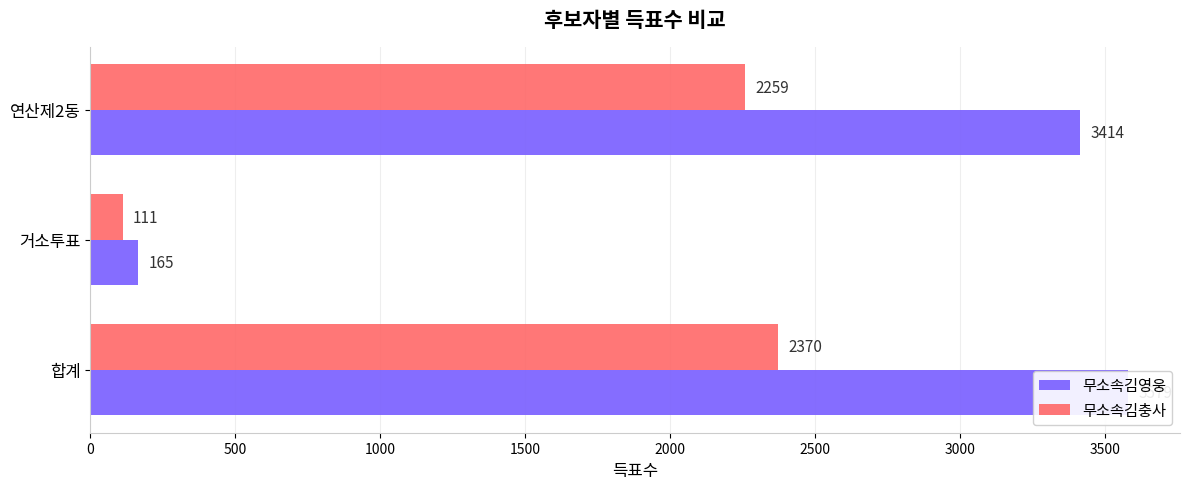

Which series has the widest spread of values?

무소속김영웅